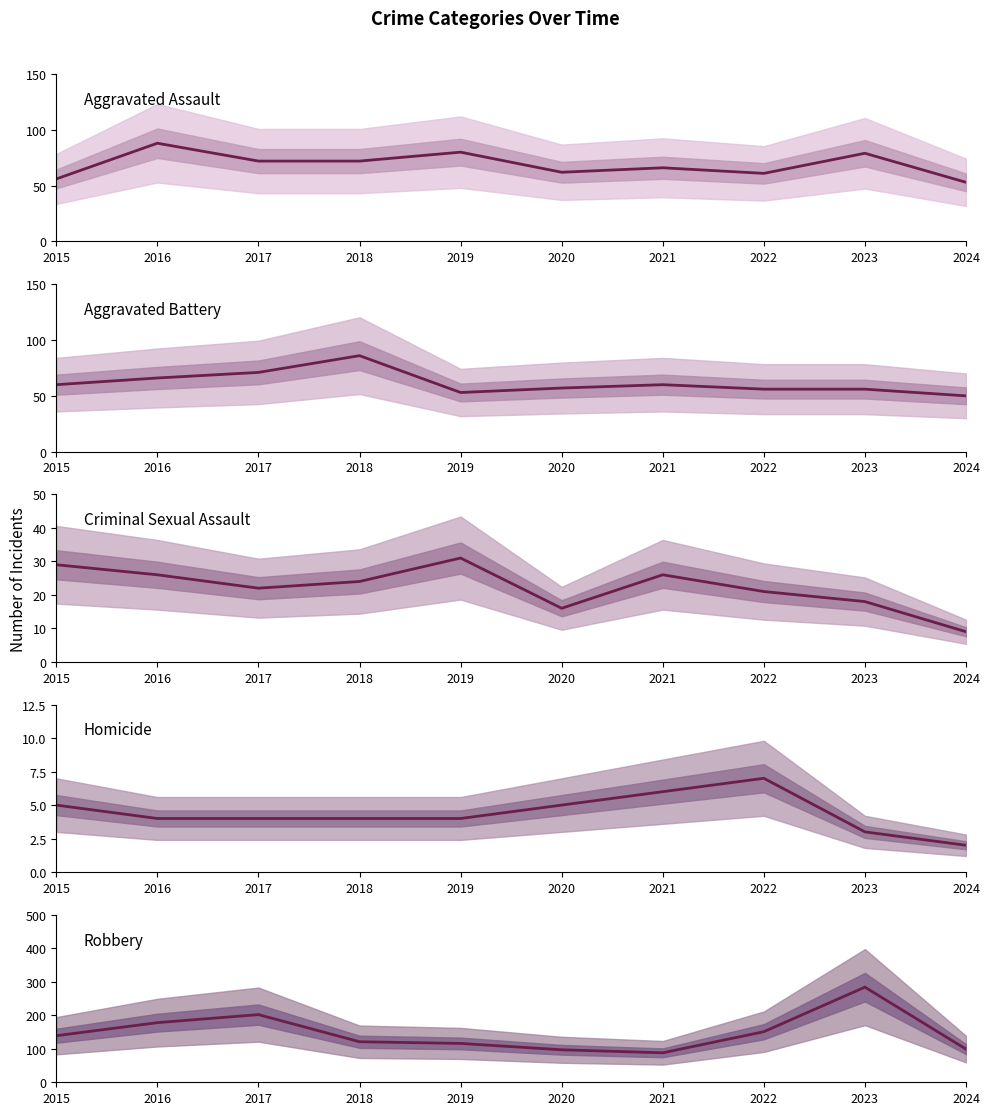

How many categories are shown in the chart?

10